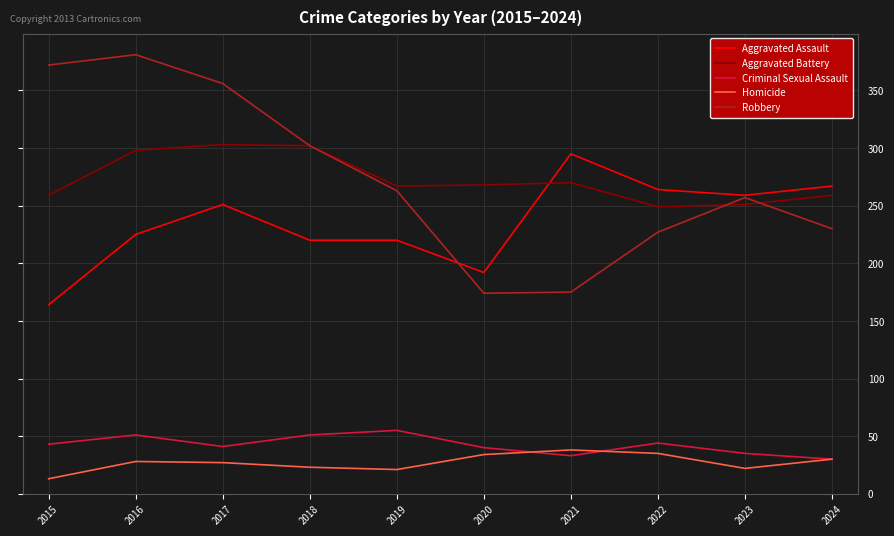

The Aggravated Battery series shows 441 at 2023. True or false?

False